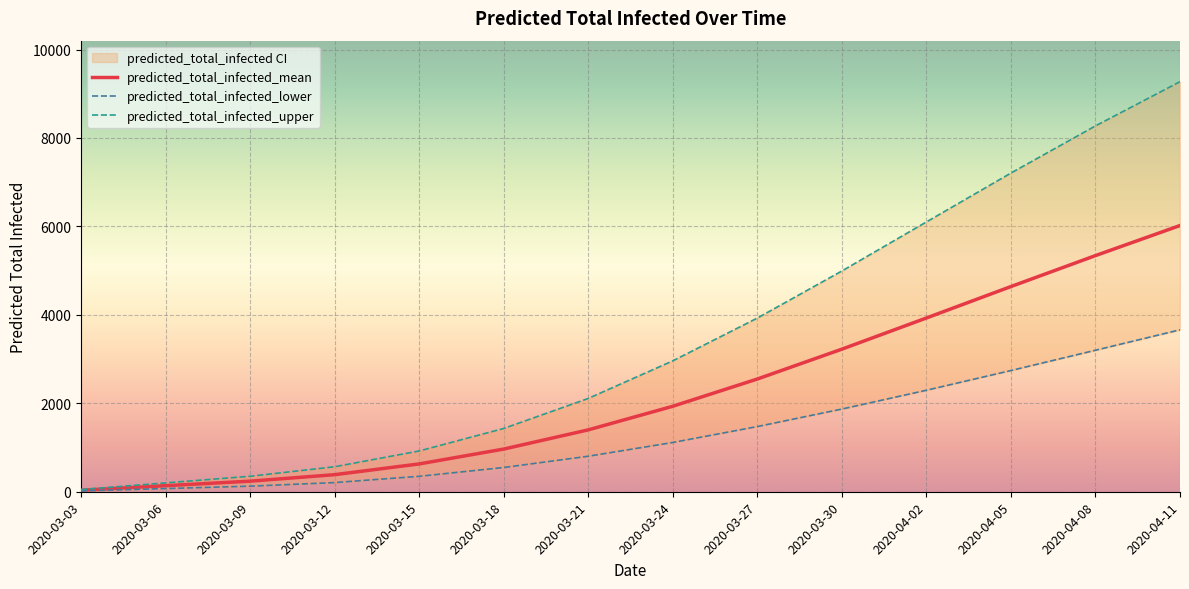

What is the difference between the second highest and minimum values in the predicted_total_infected_lower series?

3182